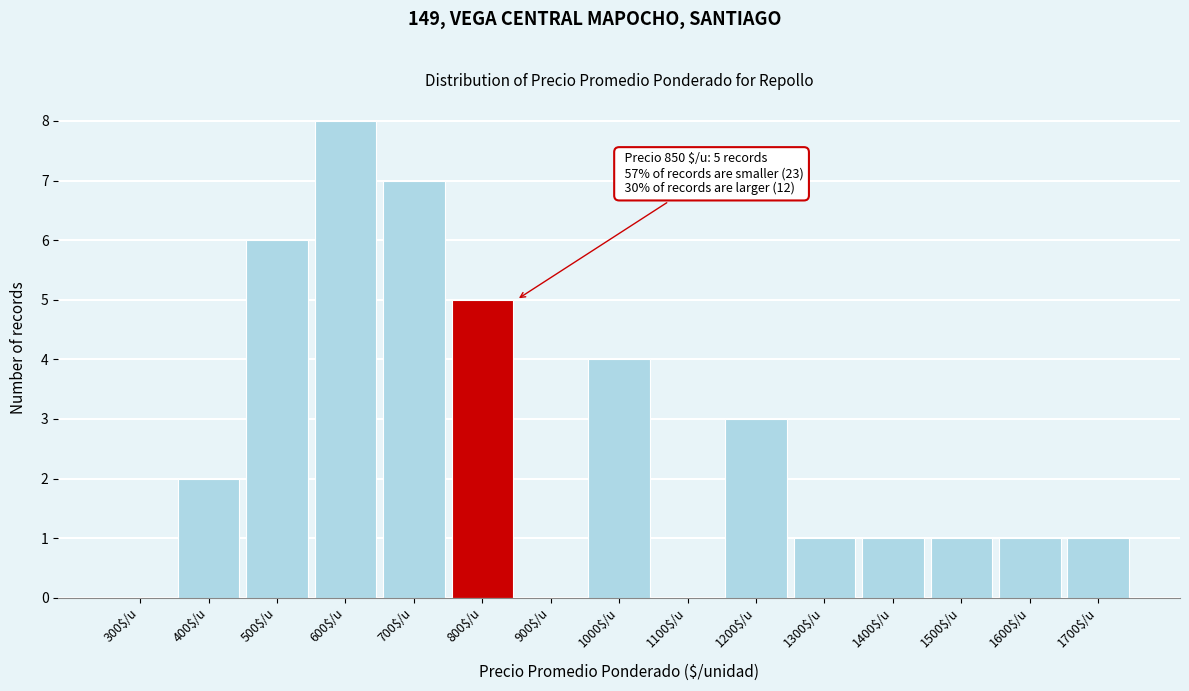

What is the sum of all values?

40